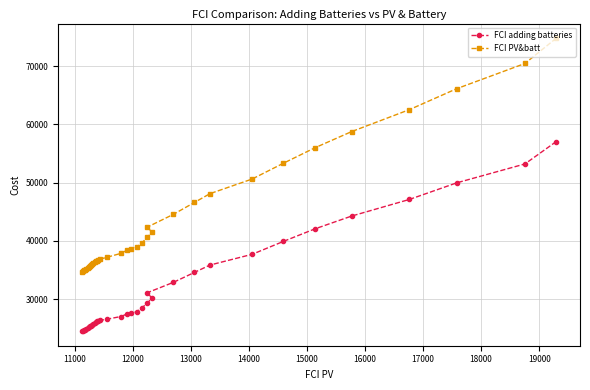

List the series in order of their peak value, lowest first.

FCI adding batteries, FCI PV&batt